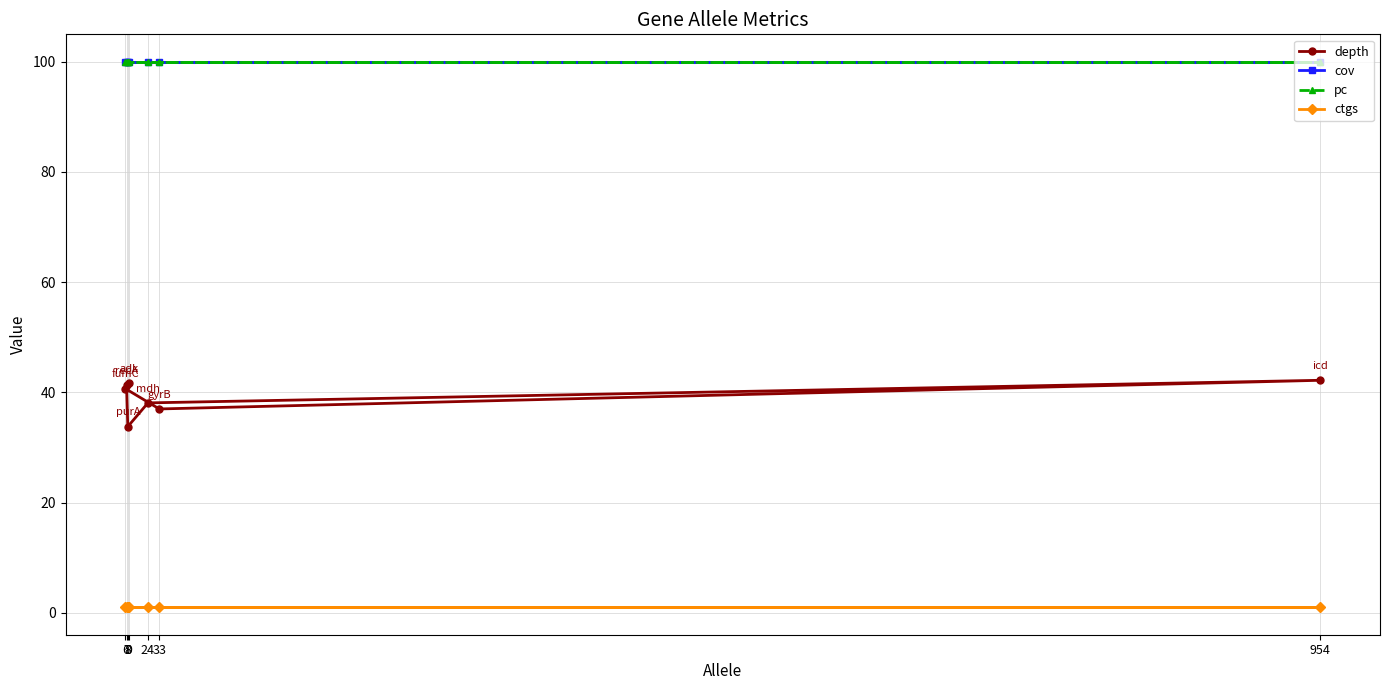

Which category has the lowest value in the cov series?

9